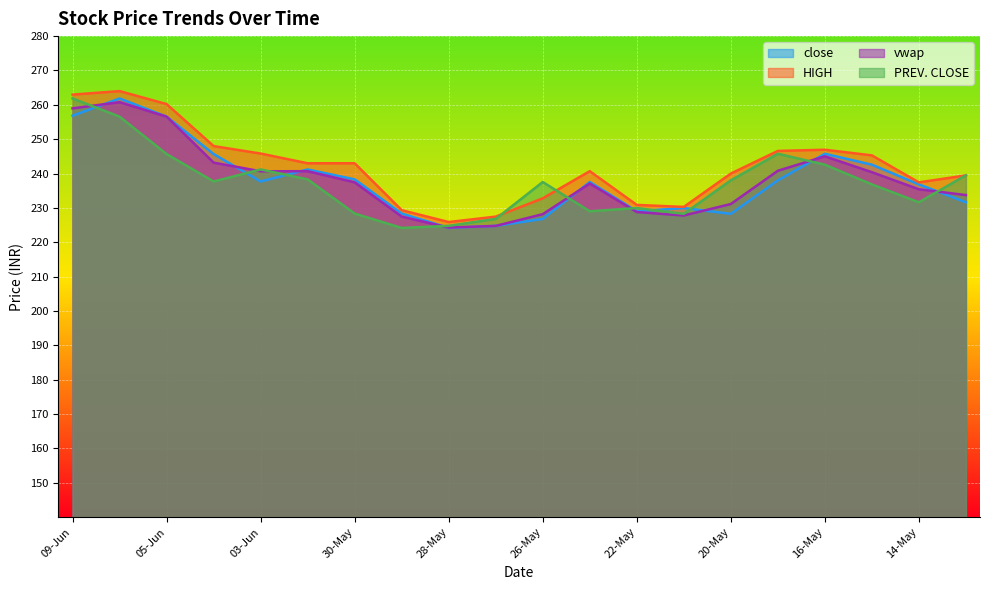

True or false: vwap and close cross at least once.

True